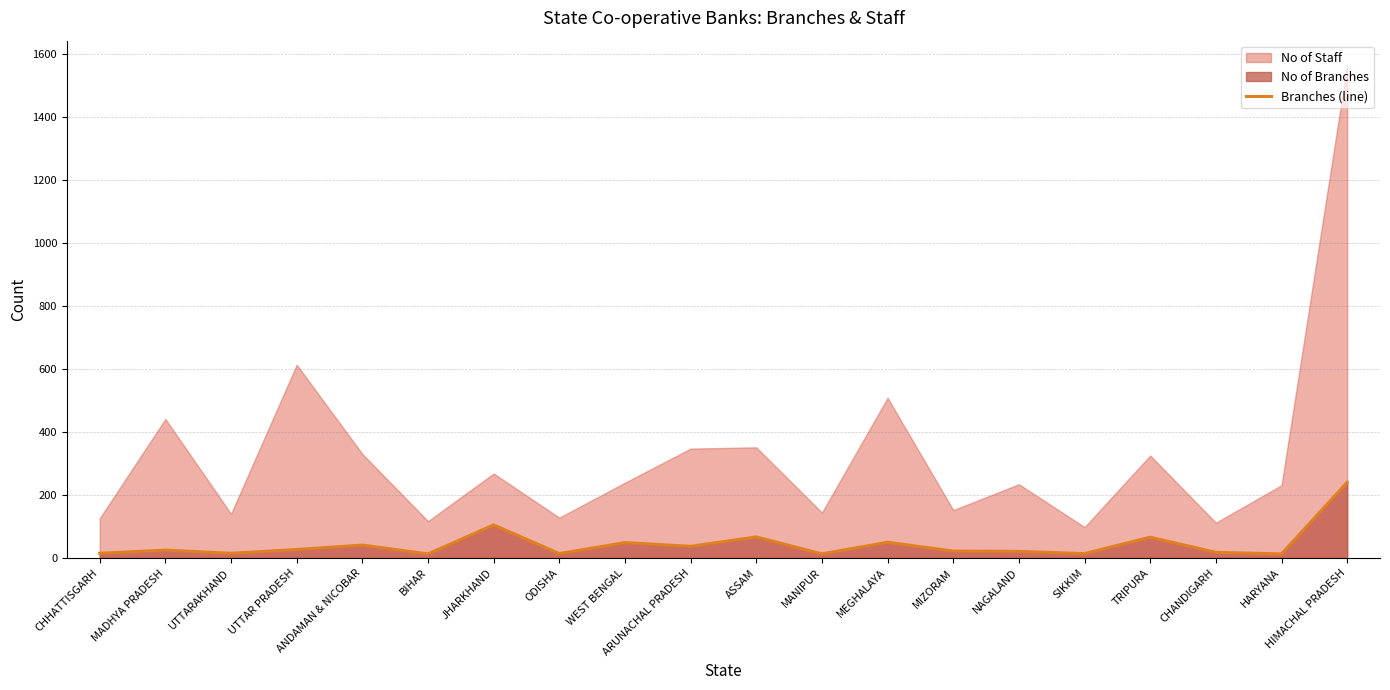

Approximately how many times larger is the value at ASSAM compared to UTTARAKHAND?

4.5